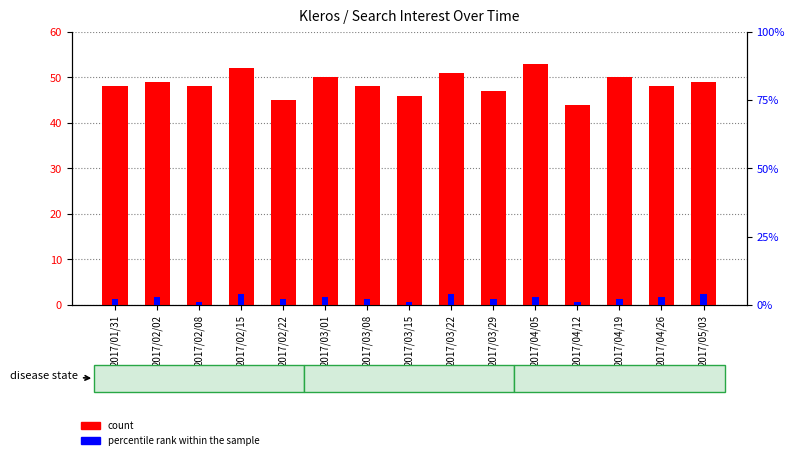

Reading right to left, list all the values displayed in this chart.

count: 2017/05/03=49	2017/04/26=48	2017/04/19=50	2017/04/12=44	2017/04/05=53	2017/03/29=47	2017/03/22=51	2017/03/15=46	2017/03/08=48	2017/03/01=50	2017/02/22=45	2017/02/15=52	2017/02/08=48	2017/02/02=49	2017/01/31=48
percentile rank within the sample: 2017/05/03=4	2017/04/26=3	2017/04/19=2	2017/04/12=1	2017/04/05=3	2017/03/29=2	2017/03/22=4	2017/03/15=1	2017/03/08=2	2017/03/01=3	2017/02/22=2	2017/02/15=4	2017/02/08=1	2017/02/02=3	2017/01/31=2